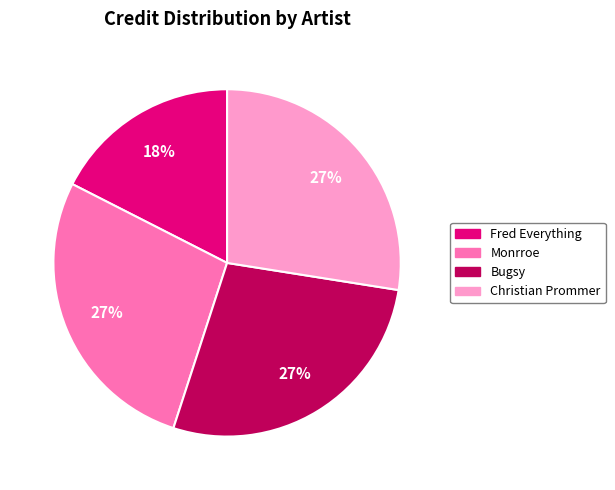

To the nearest percent, what percentage of the pie is Monrroe?

27%